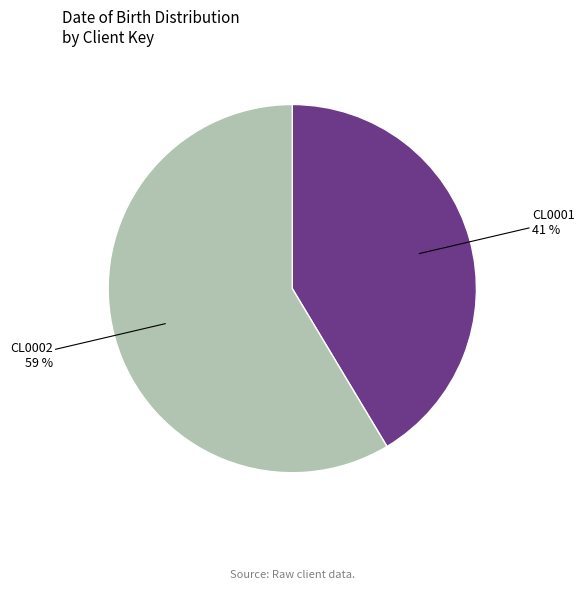

What is the largest slice in the pie chart?

CL0002